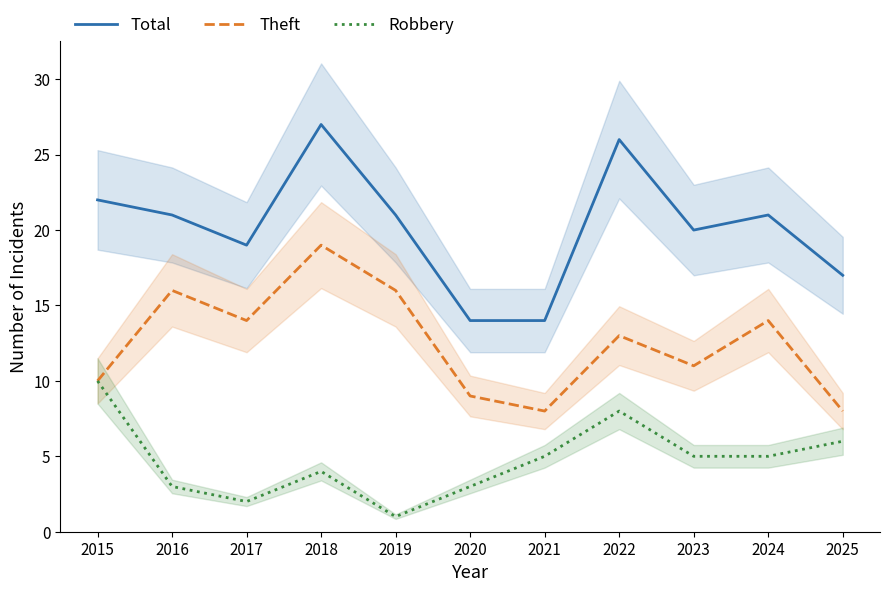

Rank the categories by Theft value from lowest to highest.

2021, 2025, 2020, 2015, 2023, 2022, 2017, 2024, 2016, 2019, 2018